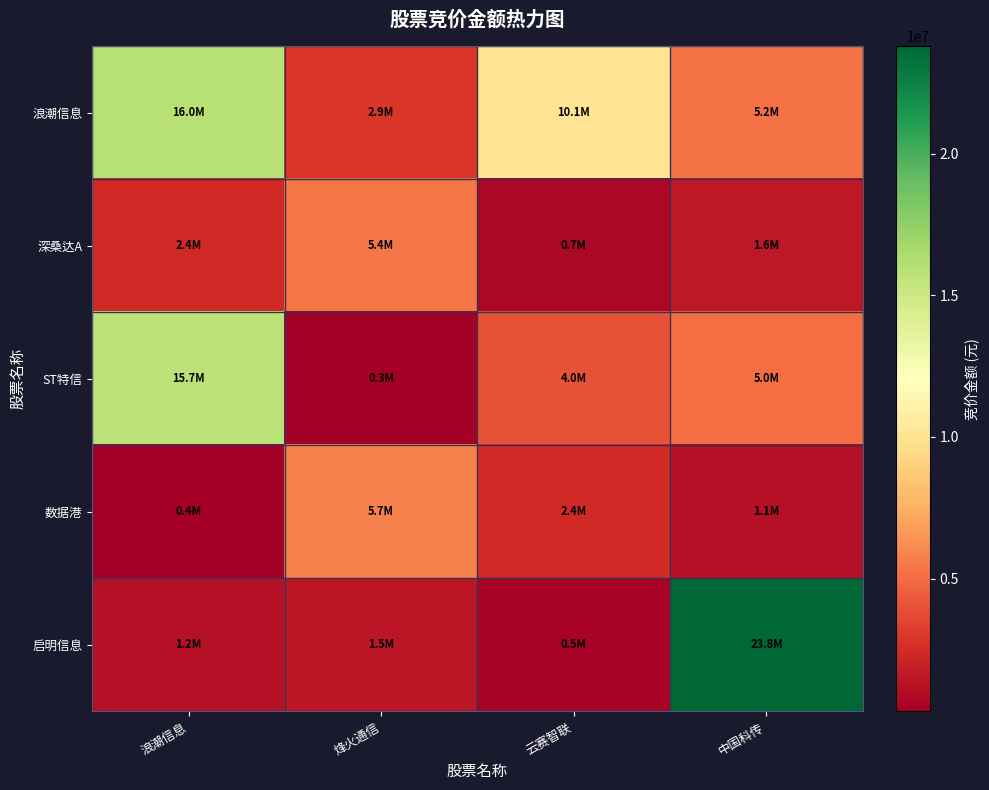

Which series has the largest total across all categories?

浪潮信息